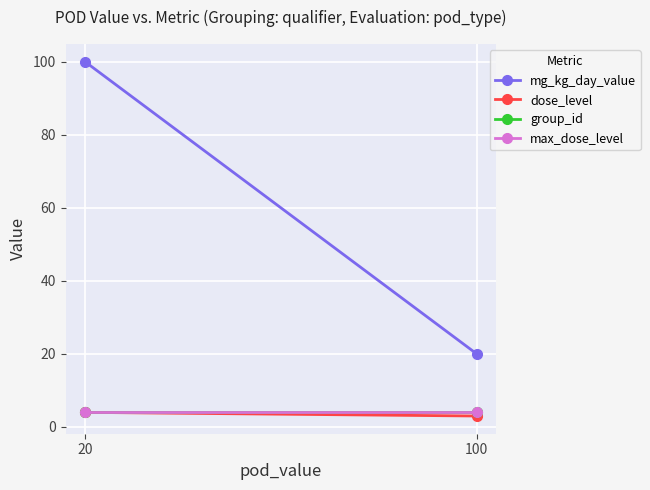

What is the maximum value shown in the chart?

100